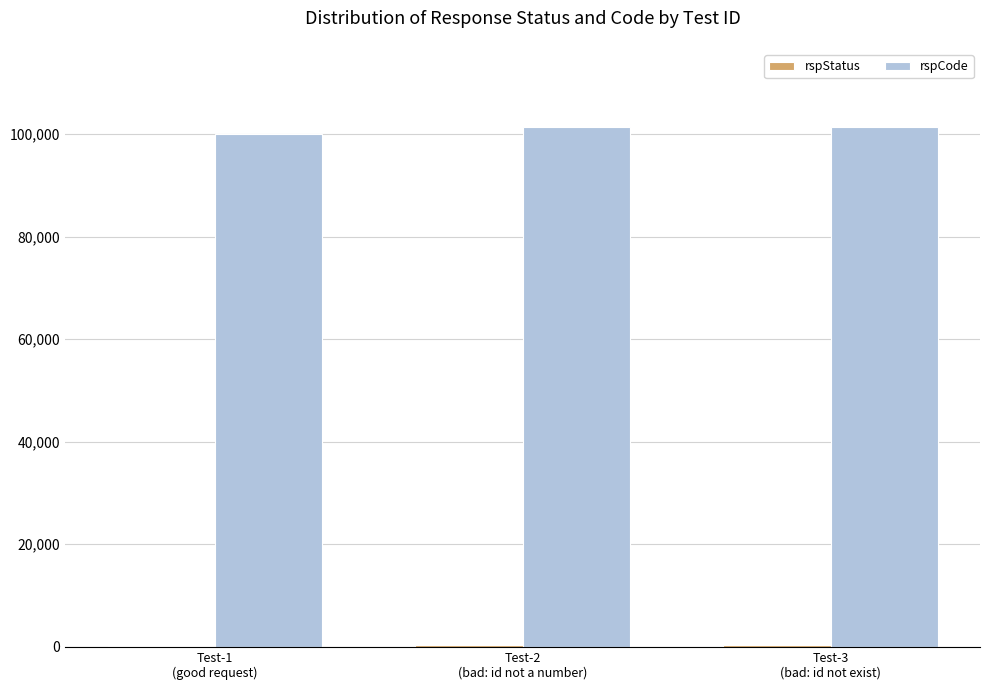

Which series has the largest total across all categories?

rspCode